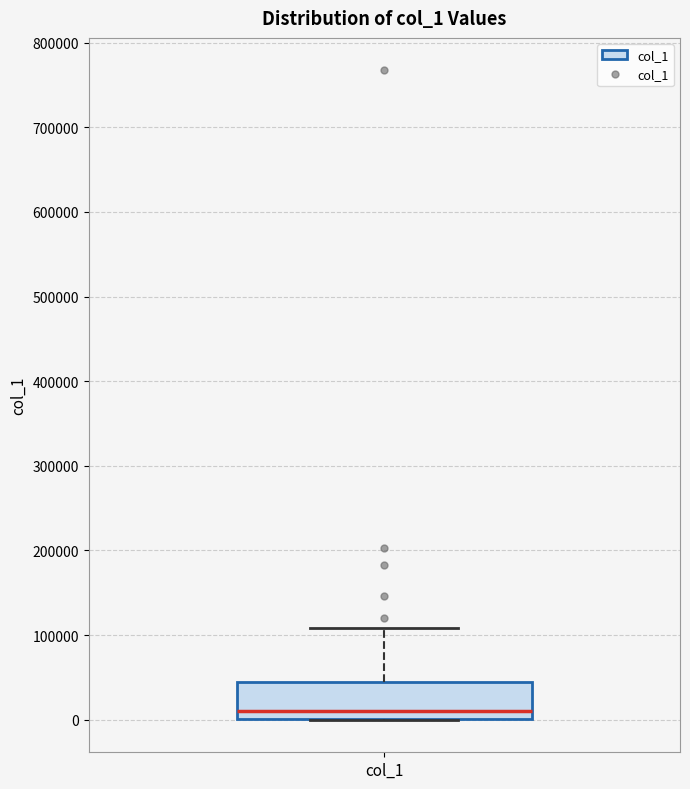

Transcribe this box plot: give where the median line is, the range the box spans, and where the two whiskers end, as read against the y-axis. The values are not printed on the chart, so give them approximately, as read against the axis.

median 10000, box 0 to 40000, whiskers 0 to 110000